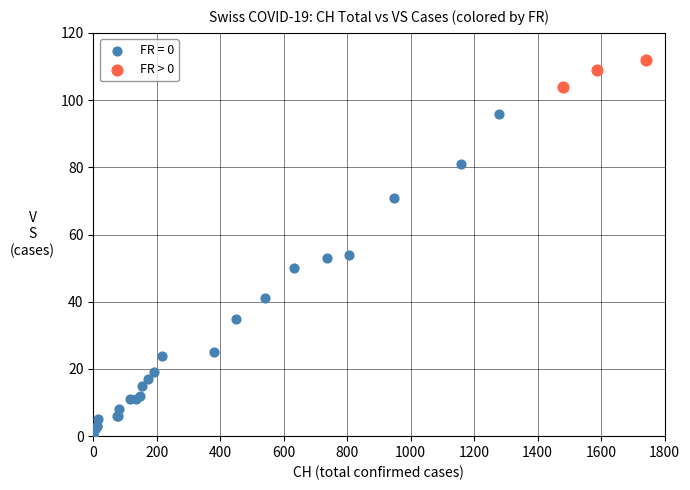

Which series has the largest Y range (max minus min)?

FR = 0